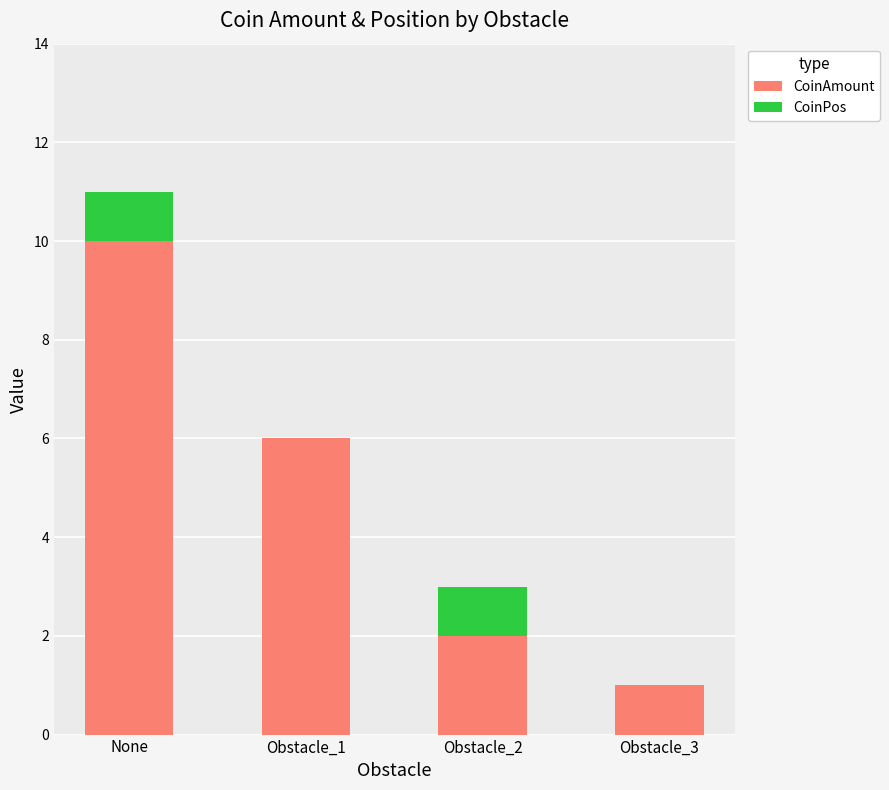

What are all the series names shown in the legend?

CoinAmount, CoinPos